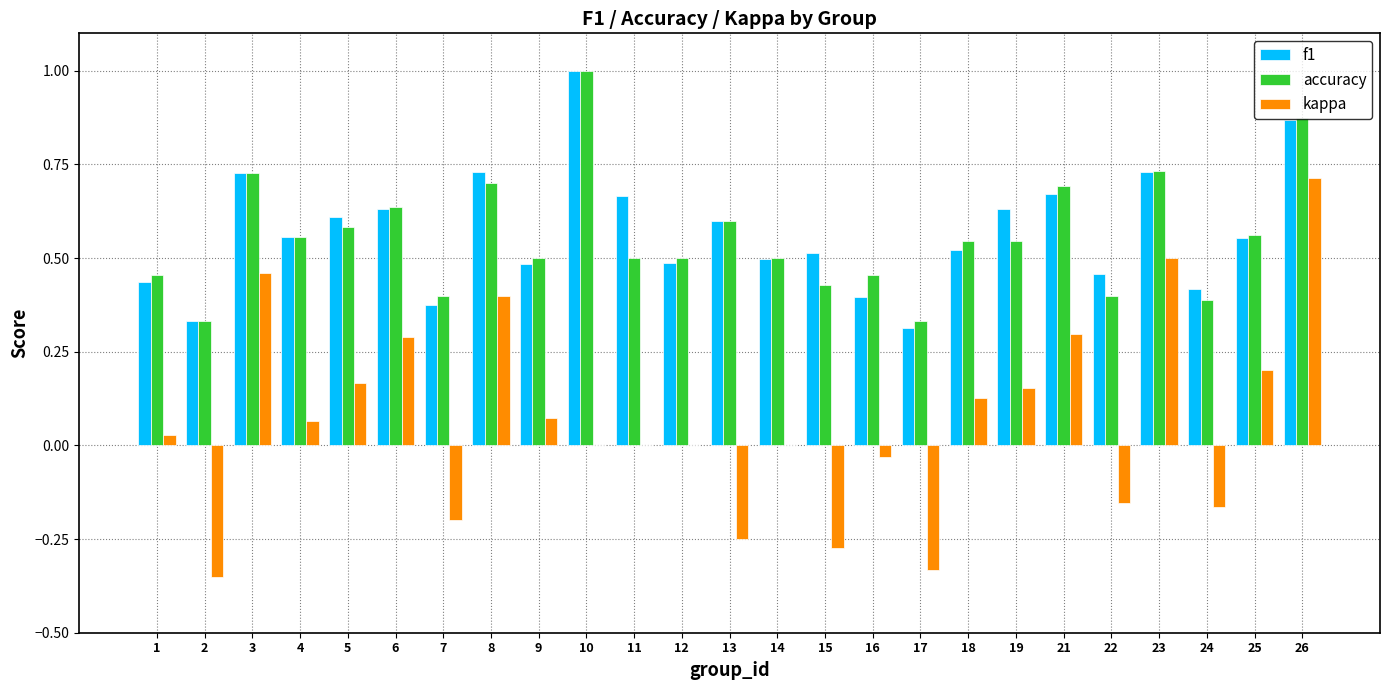

Which series changed the most between 2 and 25?

kappa